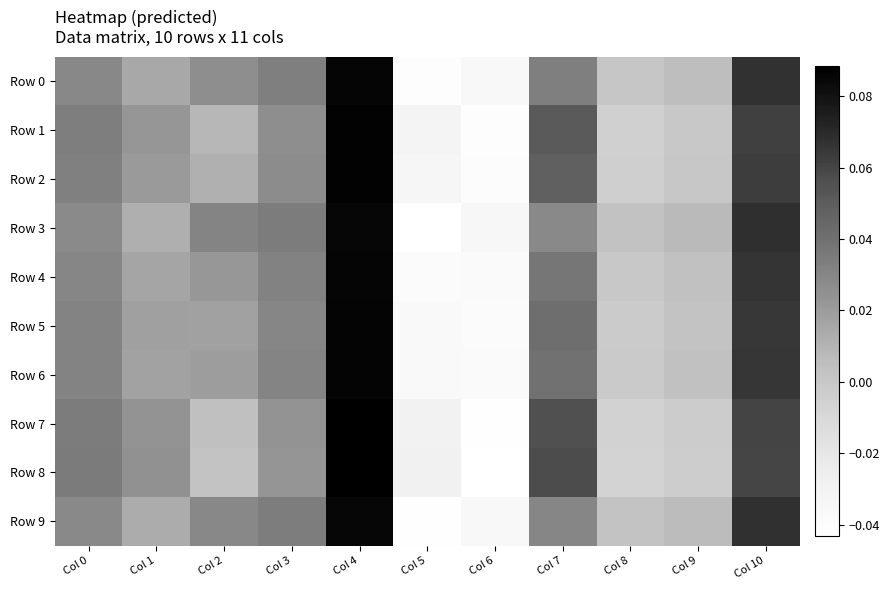

Reading left to right, list all the values displayed in this chart.

Row 0: Col 0=0.0	Col 1=0.0	Col 2=0.0	Col 3=0.0	Col 4=0.1	Col 5=-0.0	Col 6=-0.0	Col 7=0.0	Col 8=0.0	Col 9=0.0	Col 10=0.1
Row 1: Col 0=0.0	Col 1=0.0	Col 2=0.0	Col 3=0.0	Col 4=0.1	Col 5=-0.0	Col 6=-0.0	Col 7=0.1	Col 8=-0.0	Col 9=-0.0	Col 10=0.1
Row 2: Col 0=0.0	Col 1=0.0	Col 2=0.0	Col 3=0.0	Col 4=0.1	Col 5=-0.0	Col 6=-0.0	Col 7=0.0	Col 8=-0.0	Col 9=0.0	Col 10=0.1
Row 3: Col 0=0.0	Col 1=0.0	Col 2=0.0	Col 3=0.0	Col 4=0.1	Col 5=-0.0	Col 6=-0.0	Col 7=0.0	Col 8=0.0	Col 9=0.0	Col 10=0.1
Row 4: Col 0=0.0	Col 1=0.0	Col 2=0.0	Col 3=0.0	Col 4=0.1	Col 5=-0.0	Col 6=-0.0	Col 7=0.0	Col 8=-0.0	Col 9=0.0	Col 10=0.1
Row 5: Col 0=0.0	Col 1=0.0	Col 2=0.0	Col 3=0.0	Col 4=0.1	Col 5=-0.0	Col 6=-0.0	Col 7=0.0	Col 8=-0.0	Col 9=0.0	Col 10=0.1
Row 6: Col 0=0.0	Col 1=0.0	Col 2=0.0	Col 3=0.0	Col 4=0.1	Col 5=-0.0	Col 6=-0.0	Col 7=0.0	Col 8=-0.0	Col 9=0.0	Col 10=0.1
Row 7: Col 0=0.0	Col 1=0.0	Col 2=0.0	Col 3=0.0	Col 4=0.1	Col 5=-0.0	Col 6=-0.0	Col 7=0.1	Col 8=-0.0	Col 9=-0.0	Col 10=0.1
Row 8: Col 0=0.0	Col 1=0.0	Col 2=0.0	Col 3=0.0	Col 4=0.1	Col 5=-0.0	Col 6=-0.0	Col 7=0.1	Col 8=-0.0	Col 9=-0.0	Col 10=0.1
Row 9: Col 0=0.0	Col 1=0.0	Col 2=0.0	Col 3=0.0	Col 4=0.1	Col 5=-0.0	Col 6=-0.0	Col 7=0.0	Col 8=0.0	Col 9=0.0	Col 10=0.1